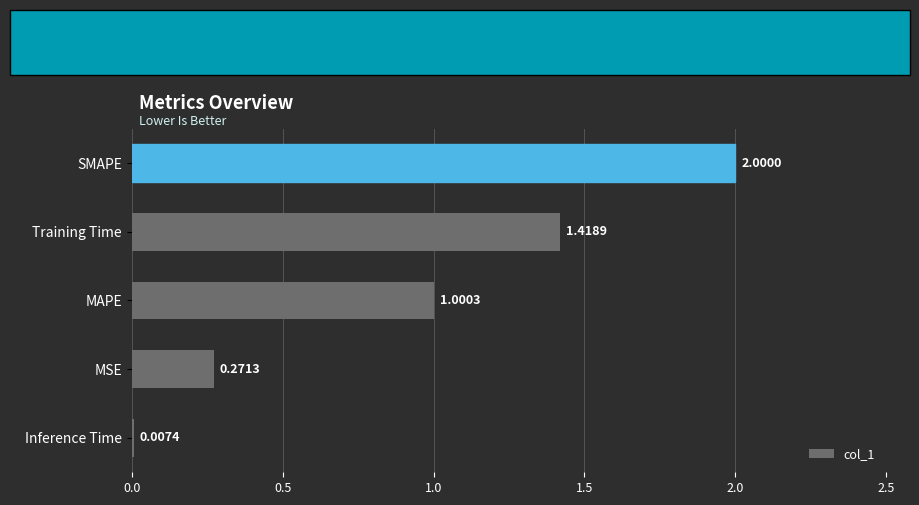

Are the bars horizontal?

Yes